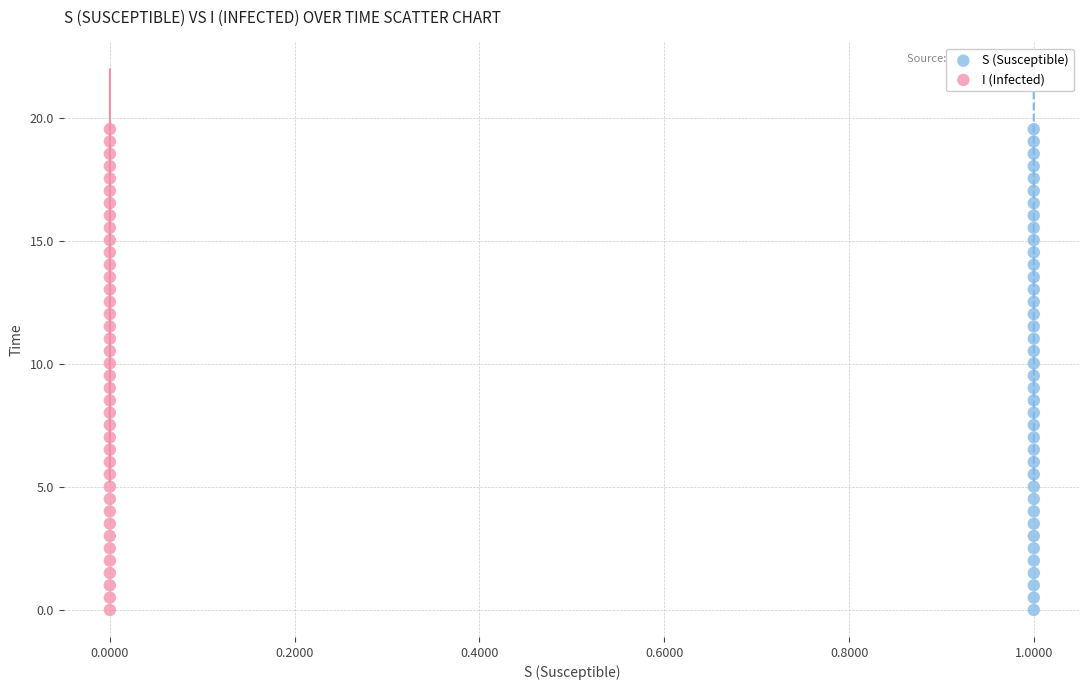

What are all the series names shown in the legend?

S (Susceptible), I (Infected)